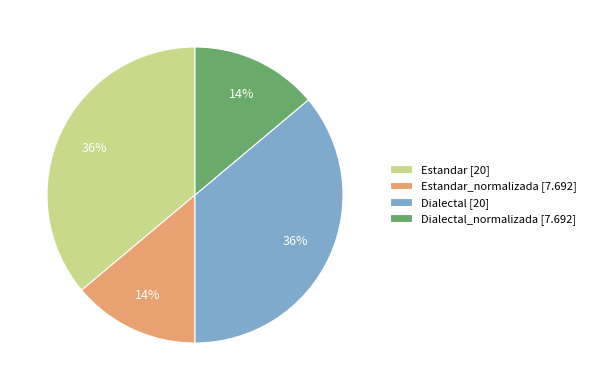

Does any single category account for the majority?

No